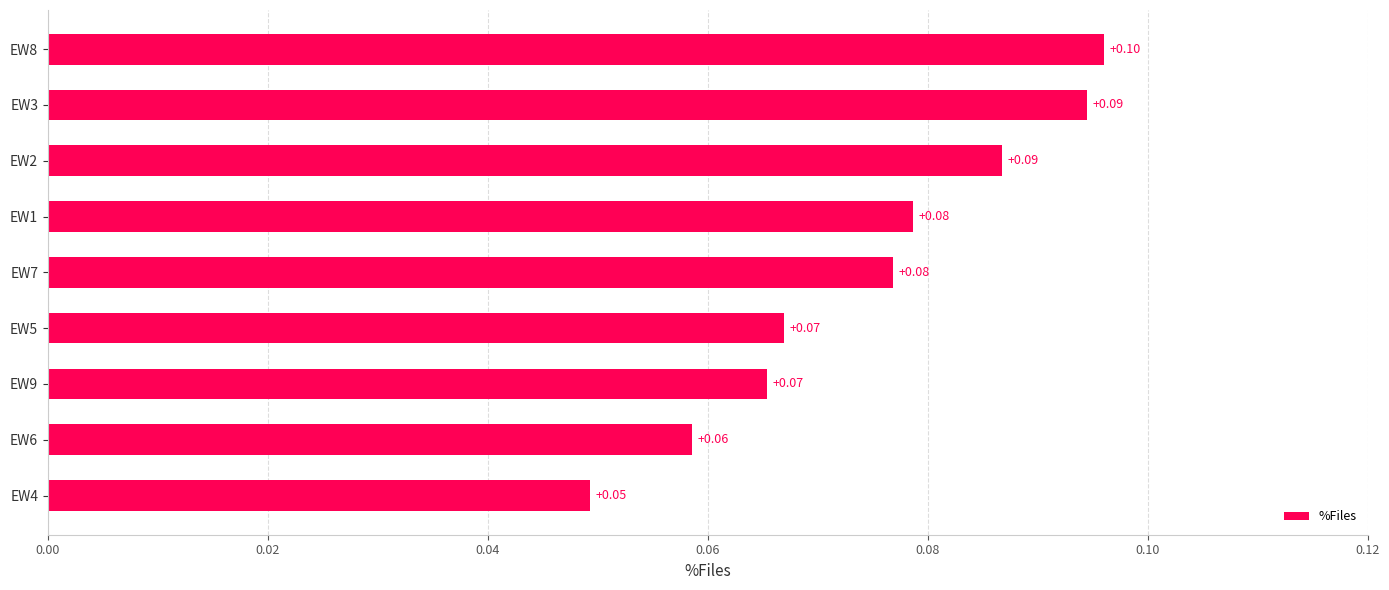

What is the sum of all values?

0.7